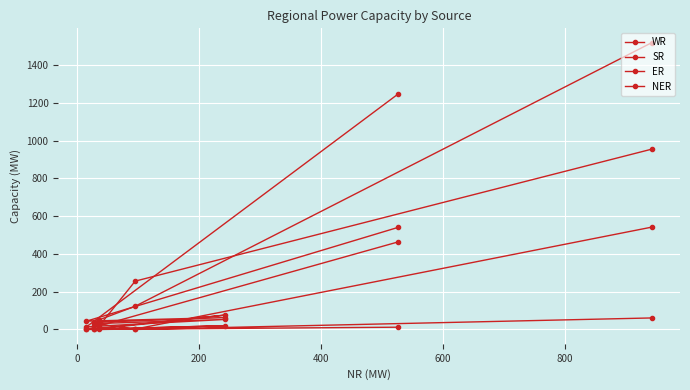

Is it true that NER equals 0 at 0?

True